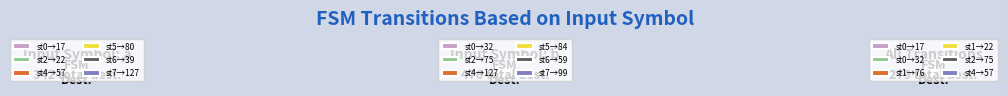

What portion of the pie excludes State 6-1?

95.1%